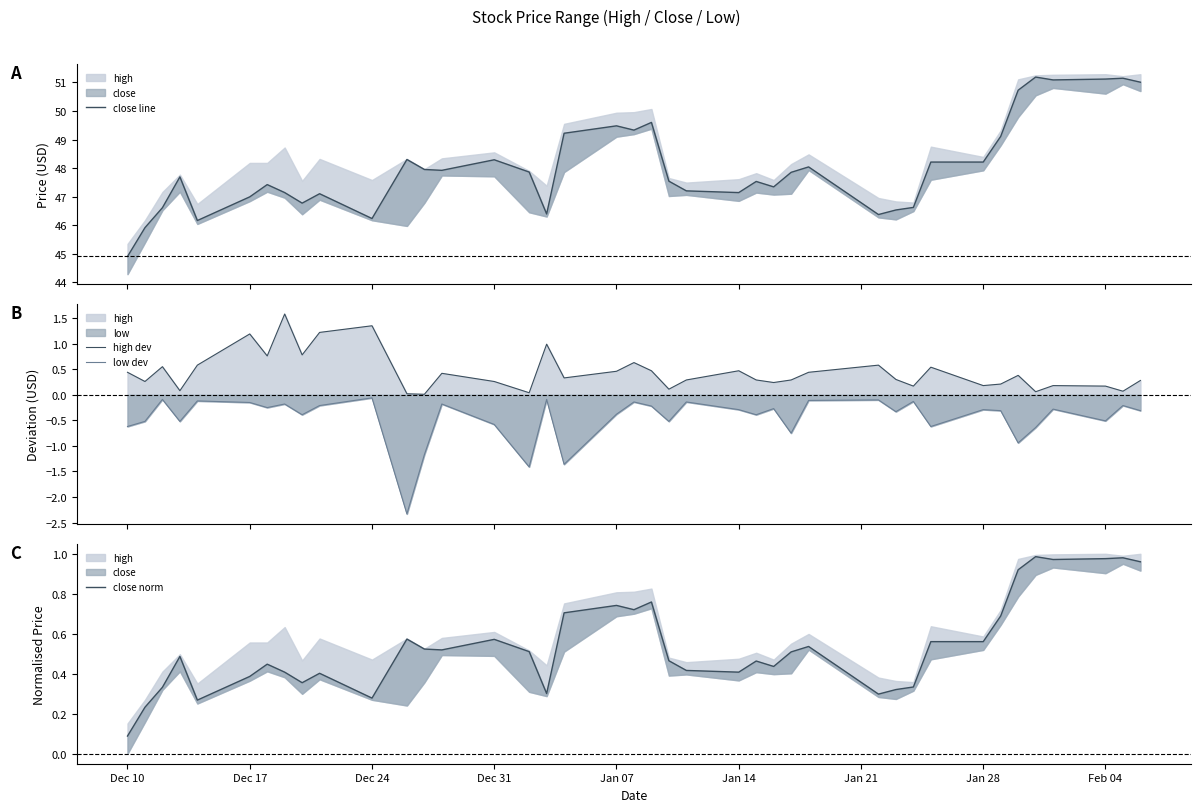

What is the lowest value of the close line series?

44.9